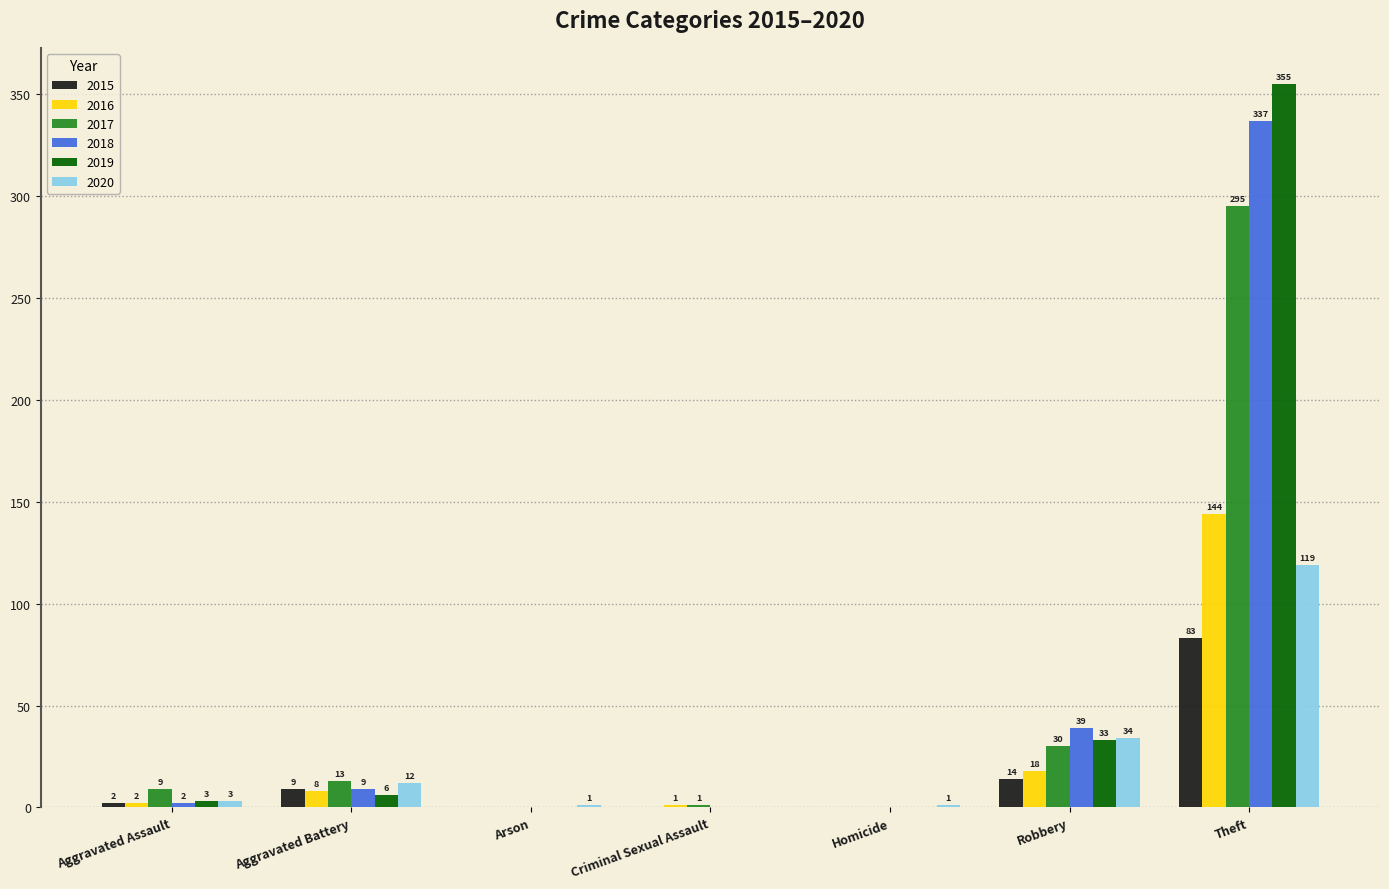

At which label is 2016 closest to 72?

Robbery